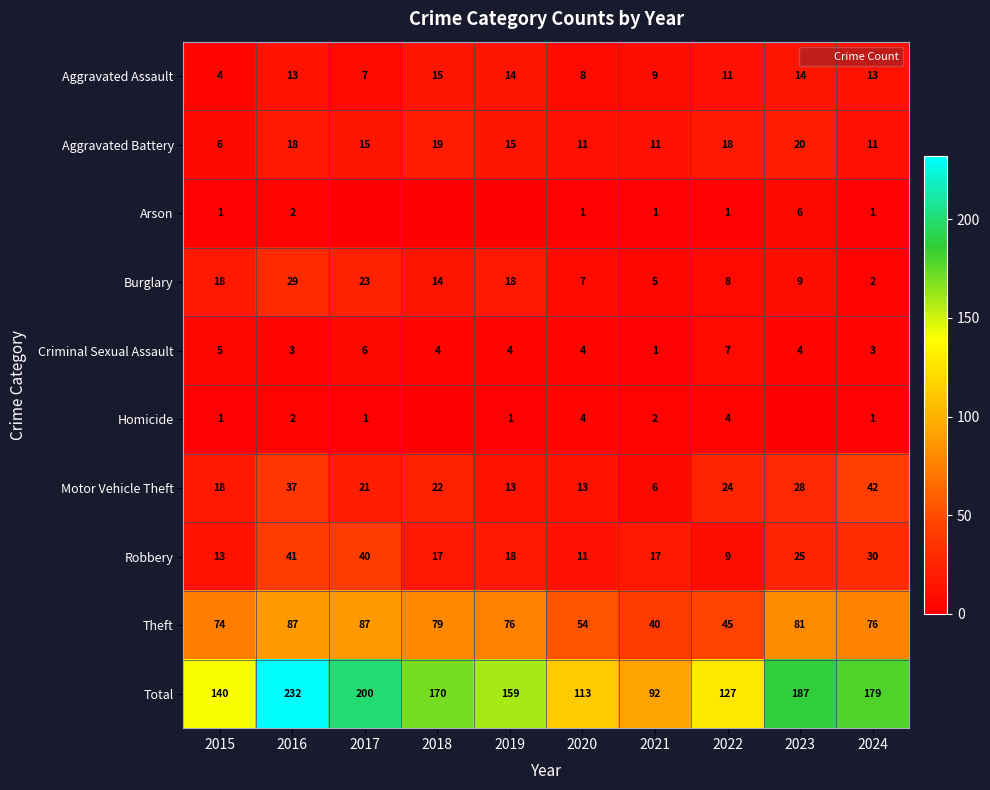

Rank the series by their maximum value, from lowest to highest.

Homicide, Arson, Criminal Sexual Assault, Aggravated Assault, Aggravated Battery, Burglary, Robbery, Motor Vehicle Theft, Theft, Total